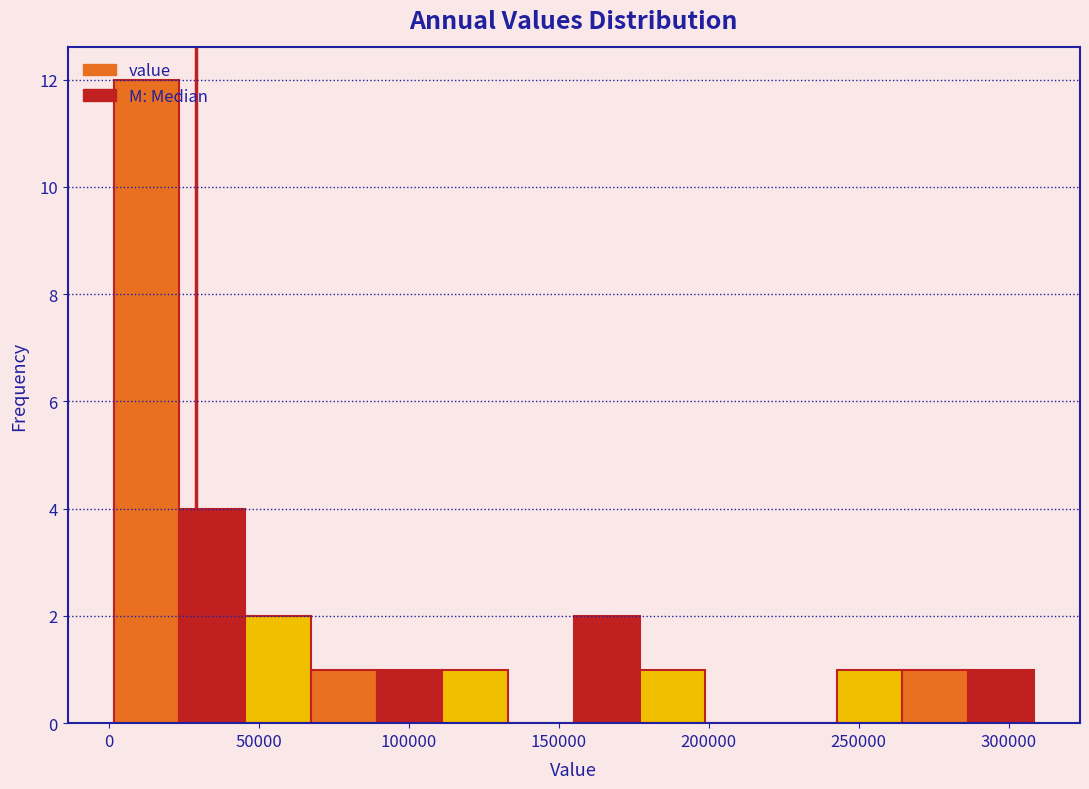

Reading left to right, transcribe this chart: for each bar, give the range it covers on the x-axis and its height. Neither the bar edges nor the heights are printed on the chart, so give them approximately, as read against the axes.

0 to 25000: 12
25000 to 45000: 4
45000 to 65000: 2
65000 to 90000: 1
90000 to 110000: 1
110000 to 135000: 1
135000 to 155000: 0
155000 to 175000: 2
175000 to 200000: 1
200000 to 220000: 0
220000 to 245000: 0
245000 to 265000: 1
265000 to 285000: 1
285000 to 310000: 1